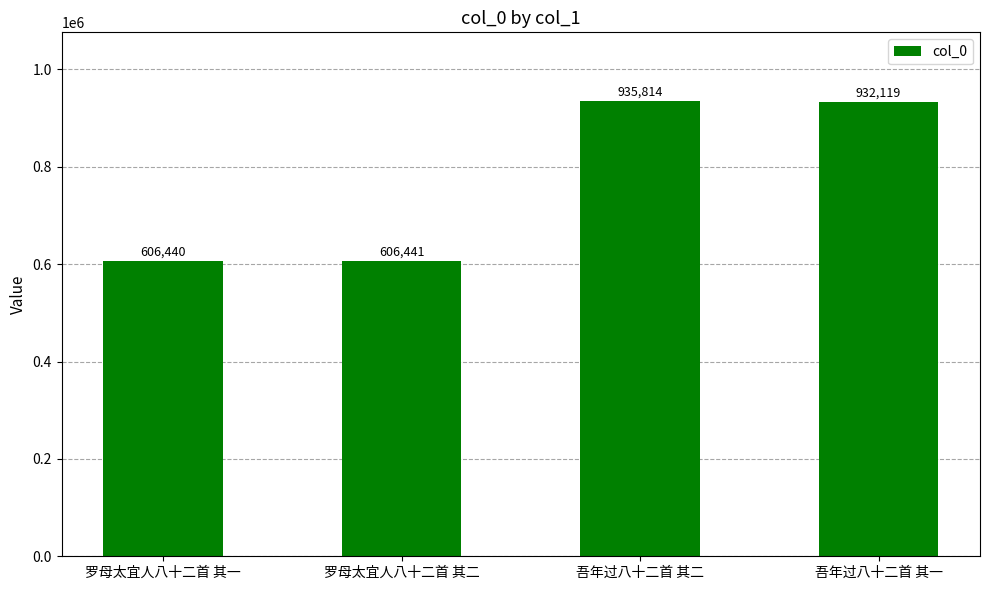

List the labels in order of value, smallest first.

罗母太宜人八十二首 其一, 罗母太宜人八十二首 其二, 吾年过八十二首 其一, 吾年过八十二首 其二